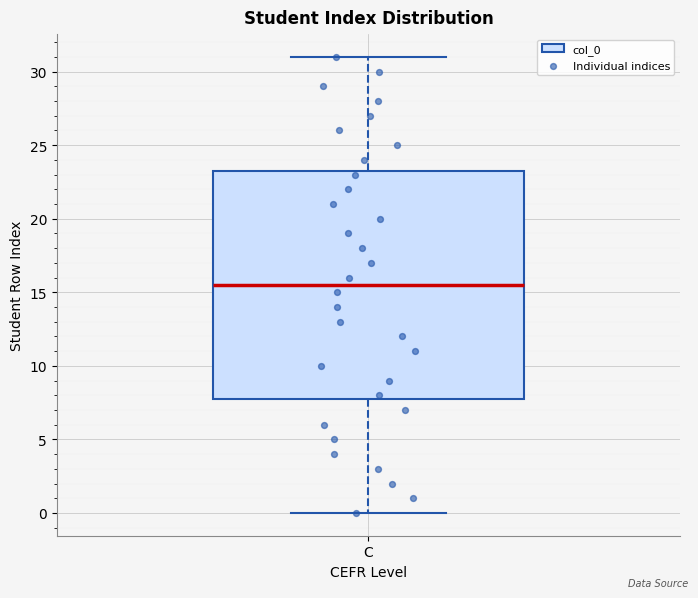

Where is the lower edge of the box for C on the y-axis? The values are not printed on the chart, so give them approximately, as read against the axis.

8.0